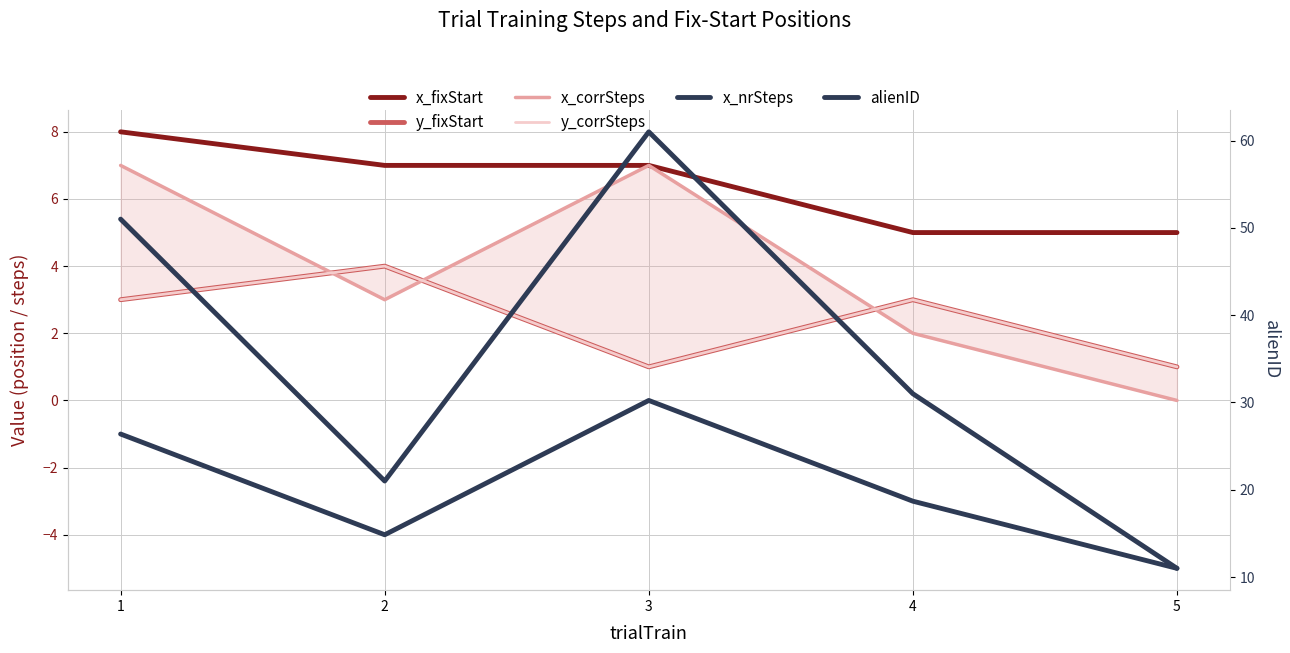

Reading right to left, extract all data points from this chart.

x_fixStart: 5=5	4=5	3=7	2=7	1=8
y_fixStart: 5=1	4=3	3=1	2=4	1=3
x_corrSteps: 5=0	4=2	3=7	2=3	1=7
y_corrSteps: 5=1	4=3	3=1	2=4	1=3
x_nrSteps: 5=-5	4=-3	3=0	2=-4	1=-1
alienID: 5=11	4=31	3=61	2=21	1=51